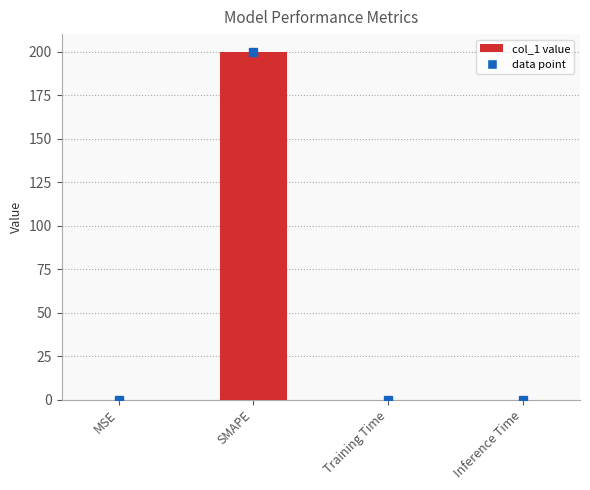

Is it true that the value at Training Time is 0.0?

True